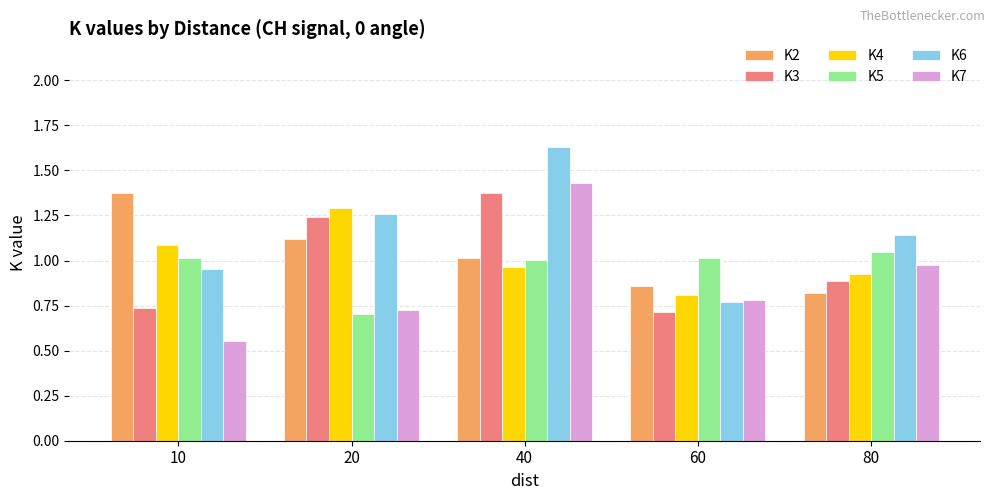

Where is K4 nearest to the value 1?

40